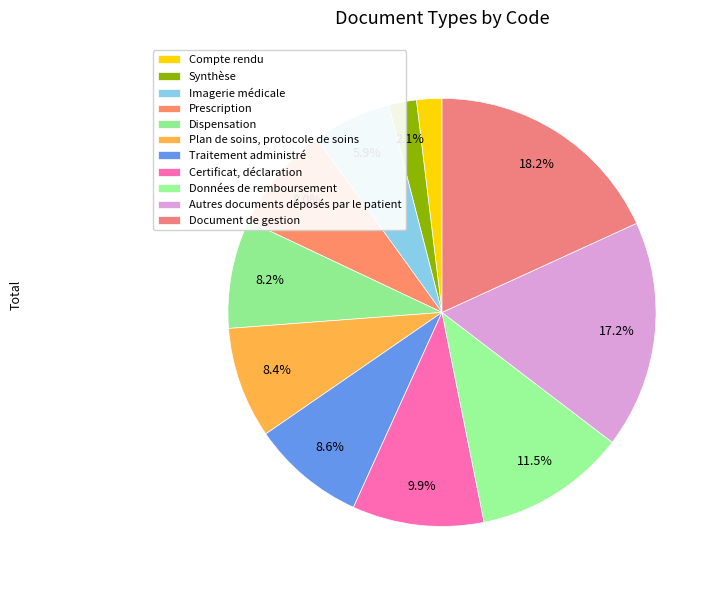

What is the ratio of the value at Autres documents déposés par le patient to the value at Synthèse?

8.2